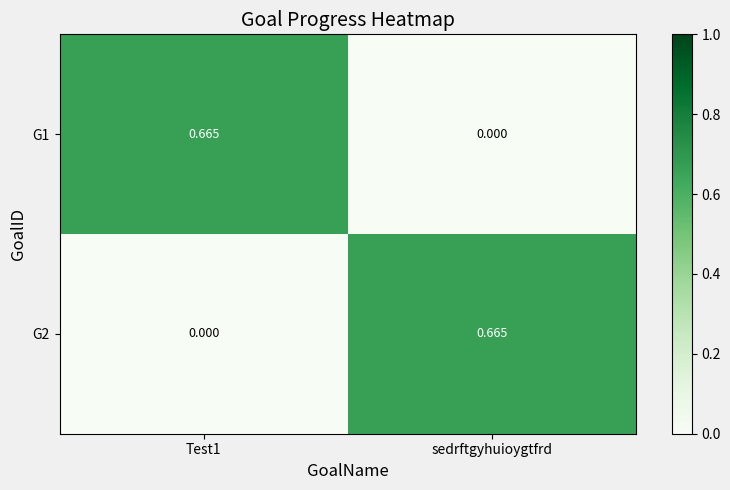

Where is G1 nearest to the value 0?

sedrftgyhuioygtfrd